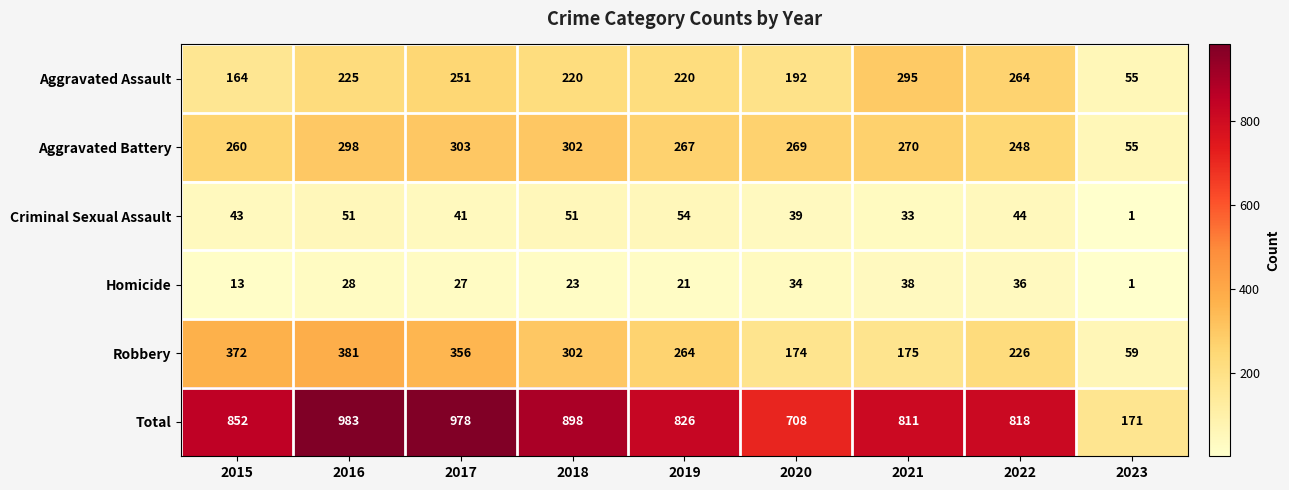

What is the greatest value displayed?

983